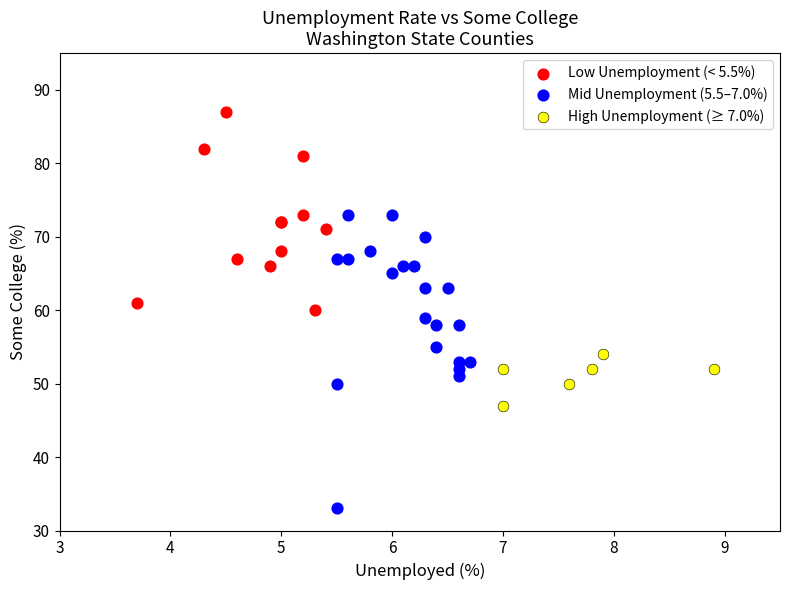

Which series contains the lowest Y value?

Mid Unemployment (5.5–7.0%)